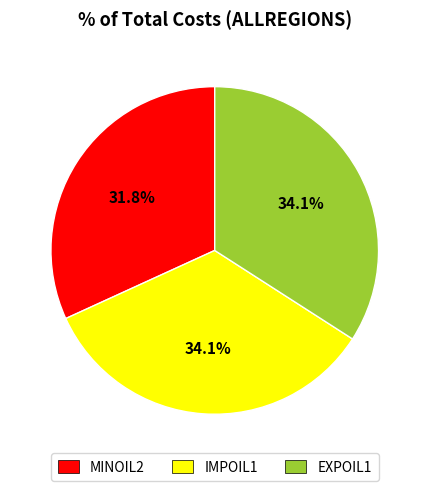

Count the number of slices in the pie.

3